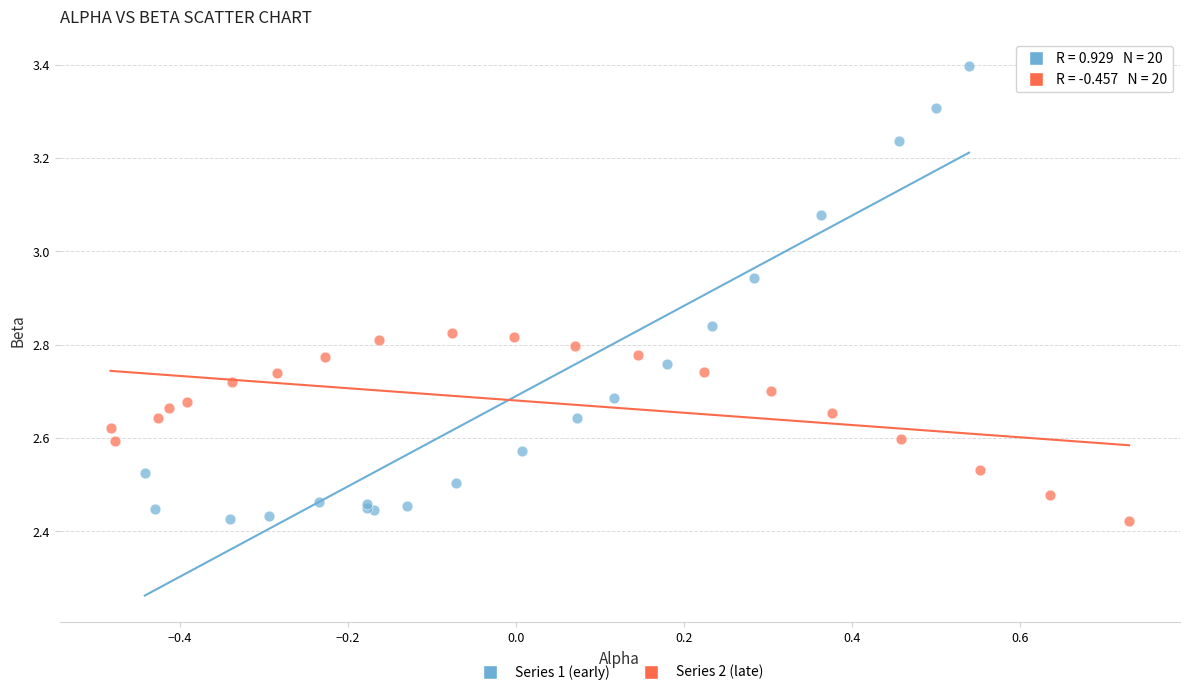

Which series reaches the maximum Y coordinate?

Series 1 (early)